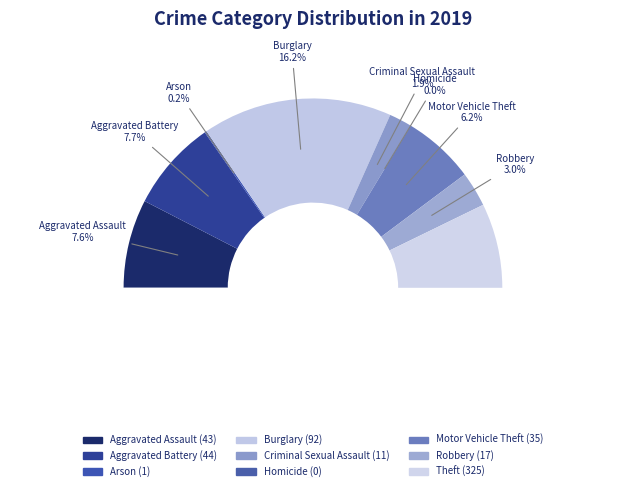

How many slices are in this pie chart?

9